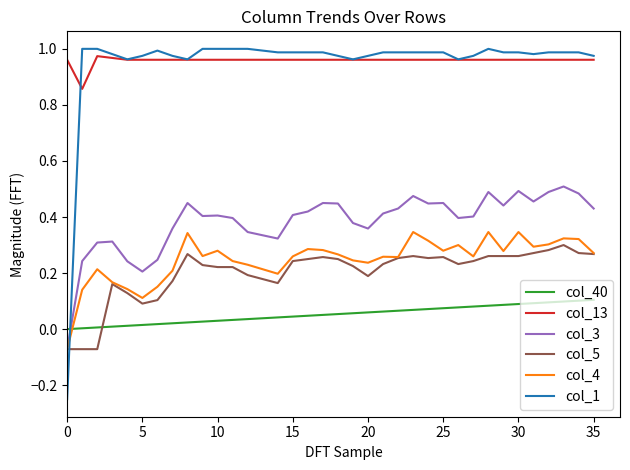

True or false: col_4 and col_1 cross at least once.

True